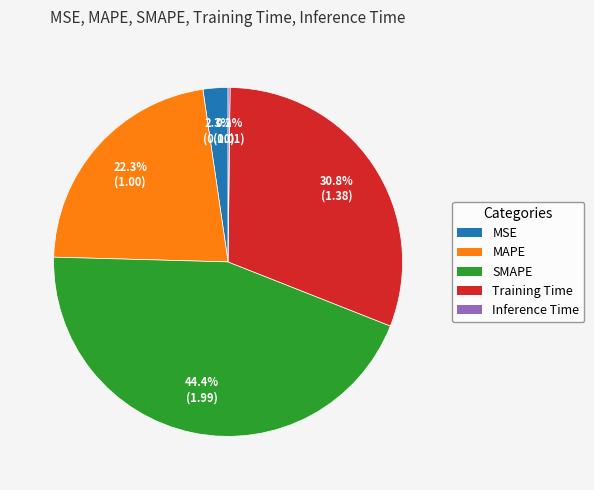

Is there any slice that represents more than half of the pie?

No